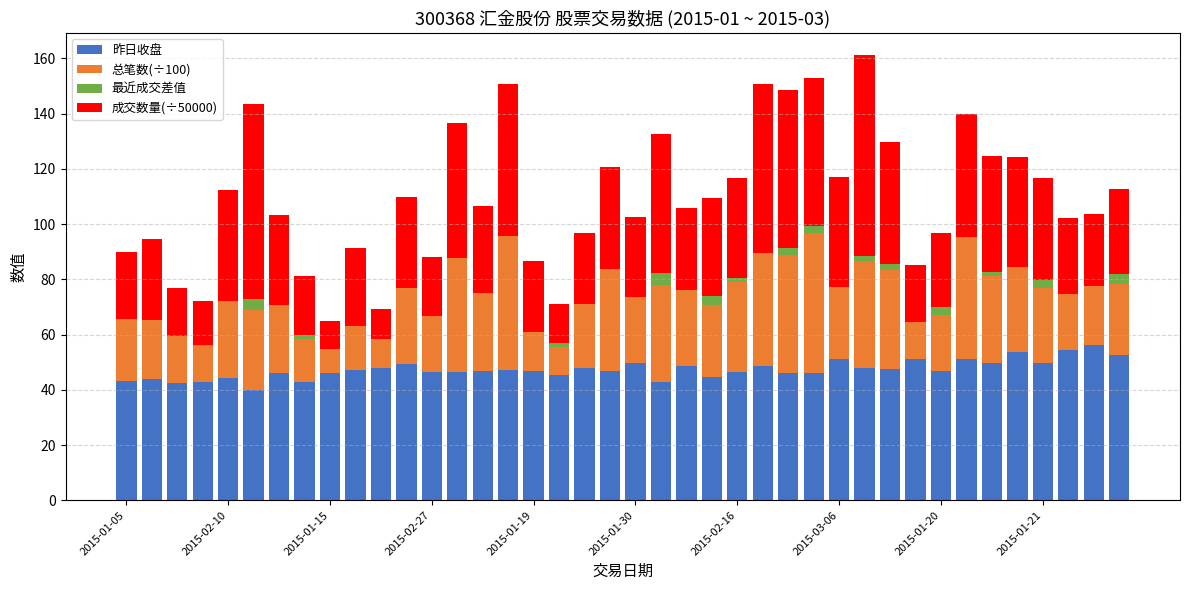

What is the highest value of the 昨日收盘 series?

56.2